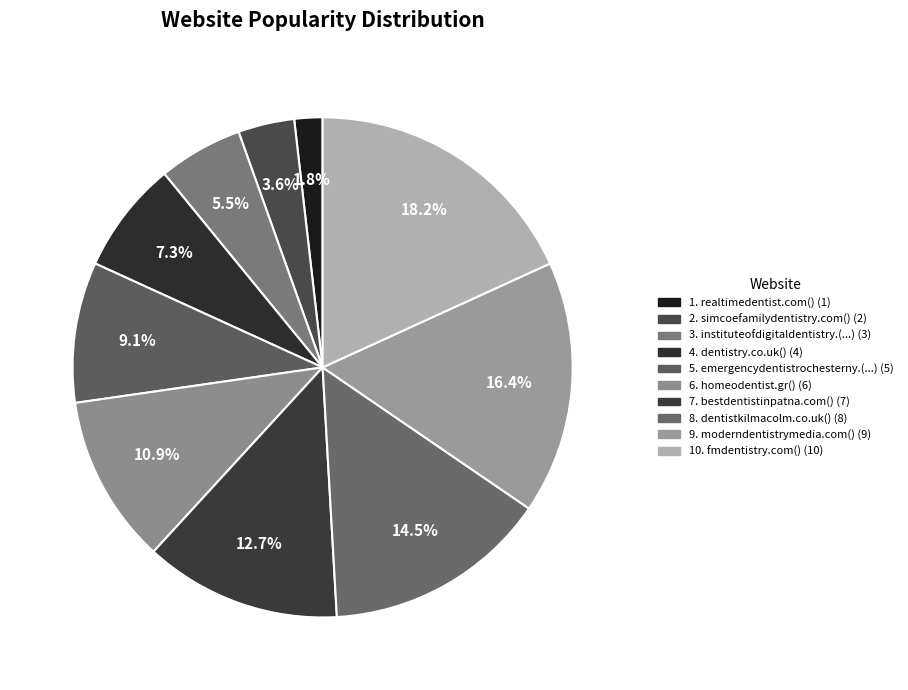

How many slices are in this pie chart?

10